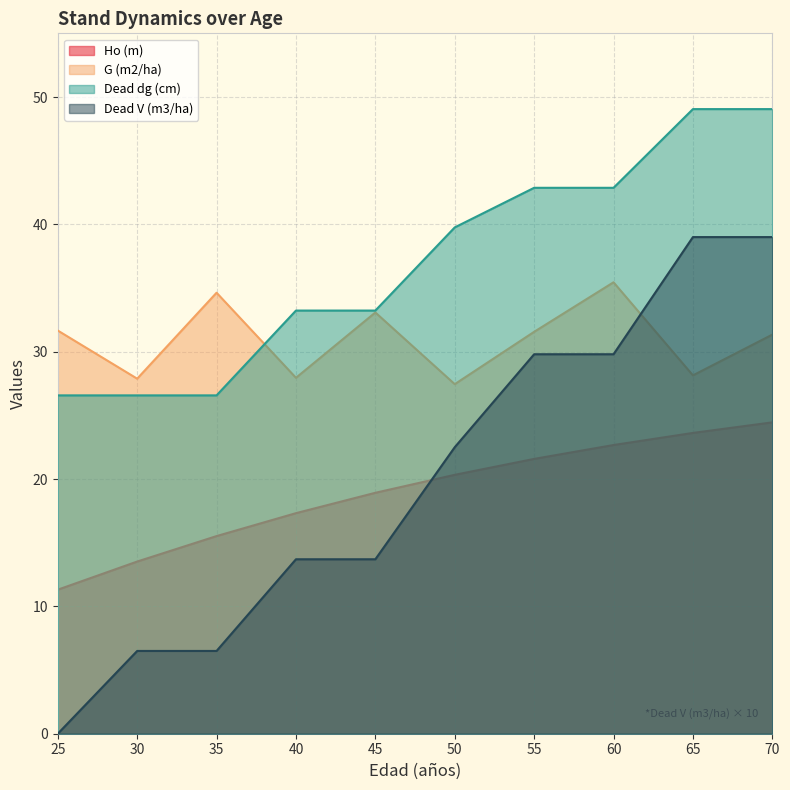

How many values in the Ho (m) series are below 20?

5